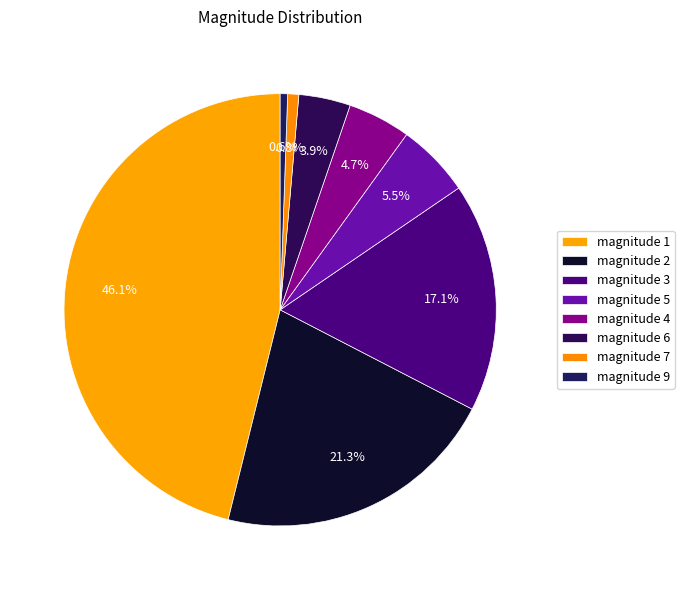

Is there any slice that represents more than half of the pie?

No